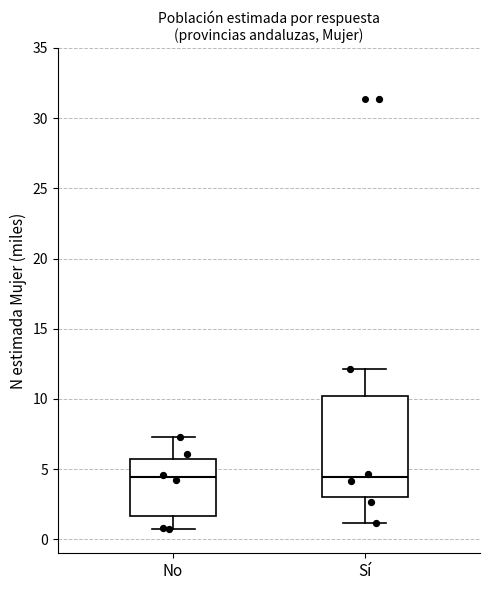

Reading left to right, read every box against the y-axis: the position of its median line, the range the box covers, and the ends of its whiskers. The values are not printed on the chart, so give them approximately, as read against the axis.

No: median 4.5, box 1.5 to 5.5, whiskers 0.5 to 7.5
Sí: median 4.5, box 3.0 to 10.0, whiskers 1.0 to 12.0